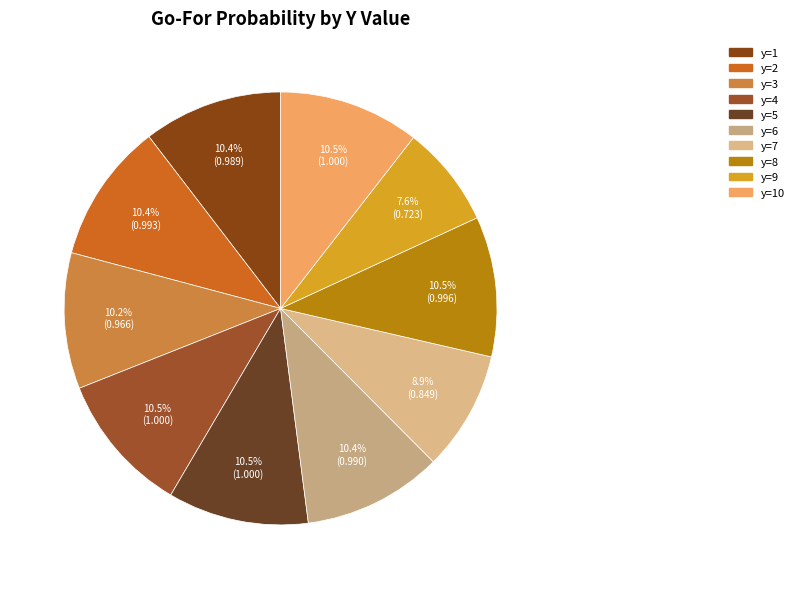

Count the number of slices in the pie.

10